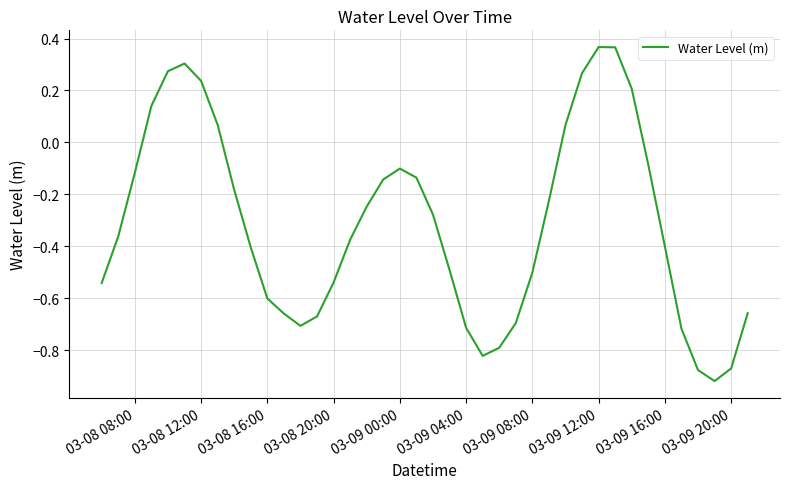

True or false: the data has more than 2 interior local peaks.

True